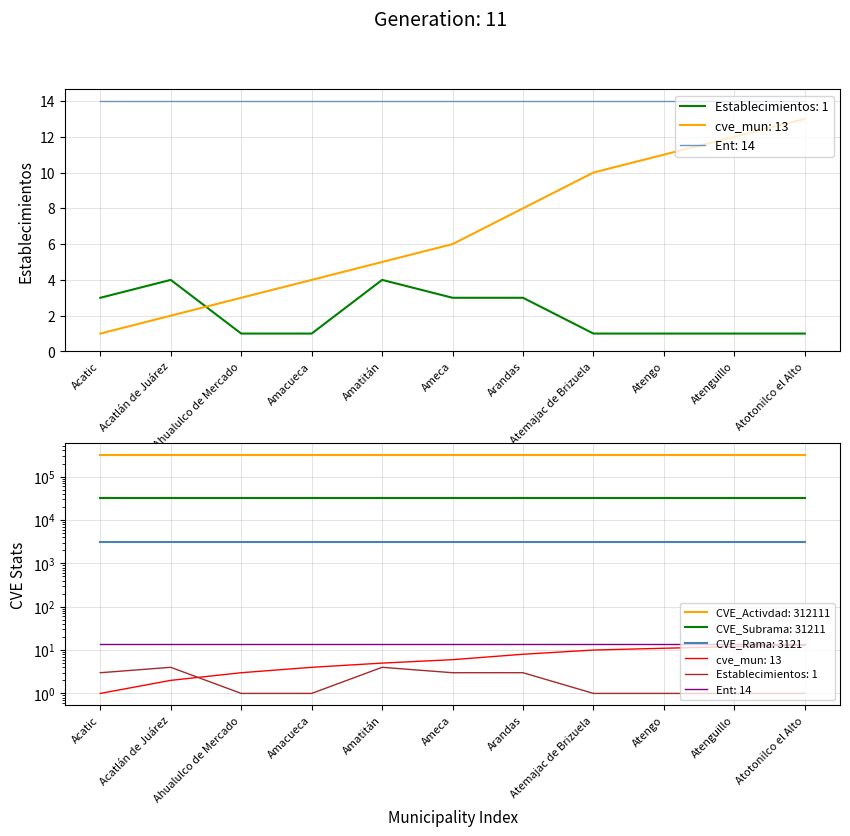

Between Amatitán and Atengo, which series saw the biggest shift?

cve_mun